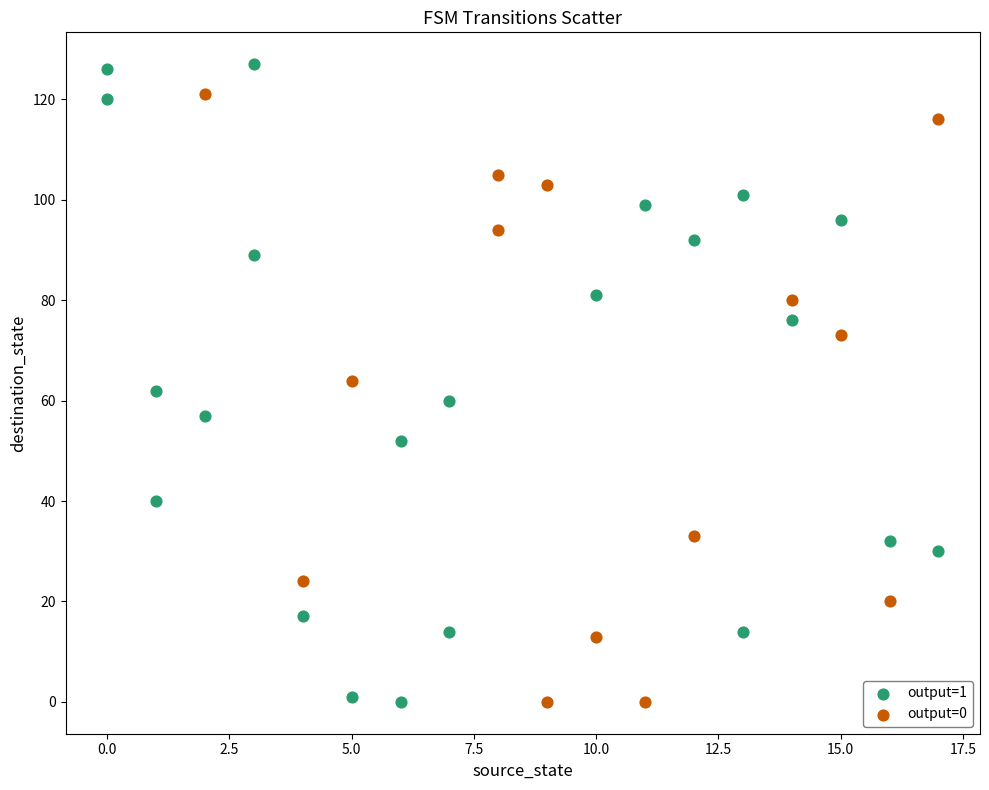

Which series reaches the maximum Y coordinate?

output=1